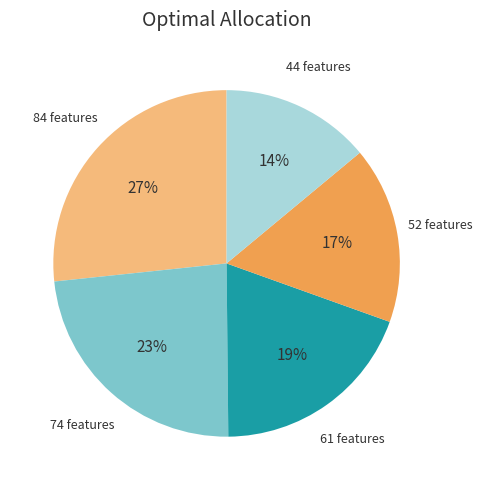

To the nearest percent, what is the average slice percentage?

20%